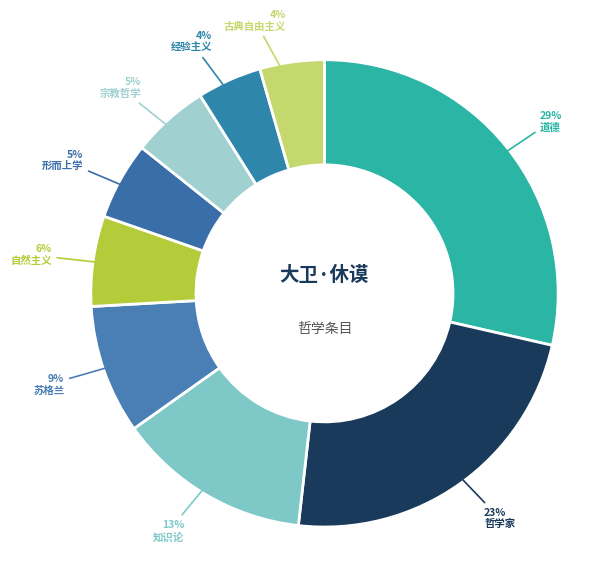

Count the number of slices in the pie.

9